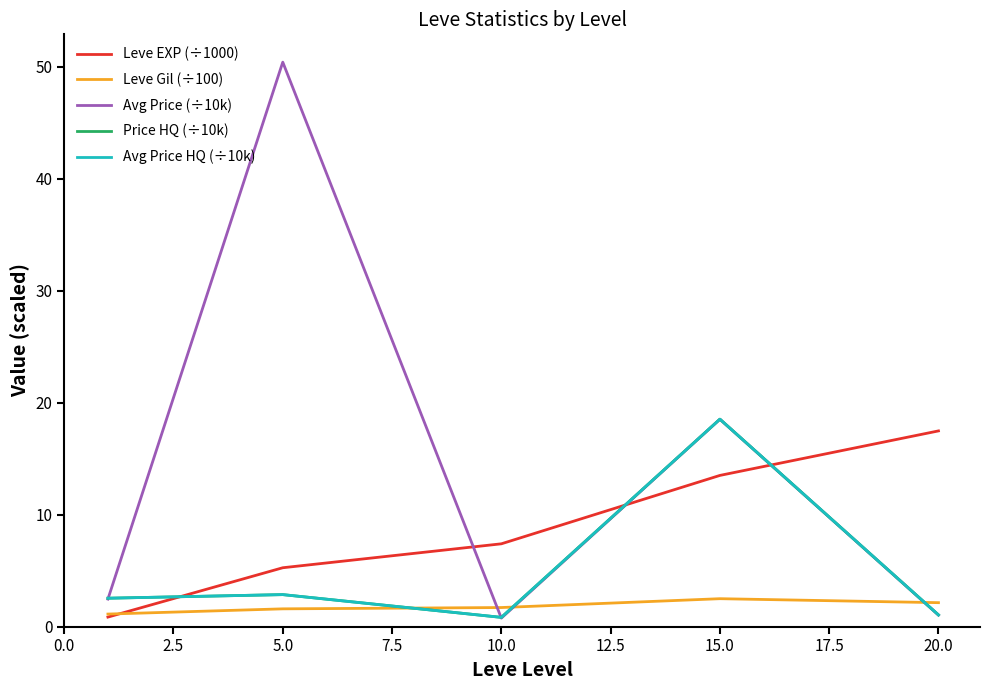

At how many categories does at least one series exceed 47?

1